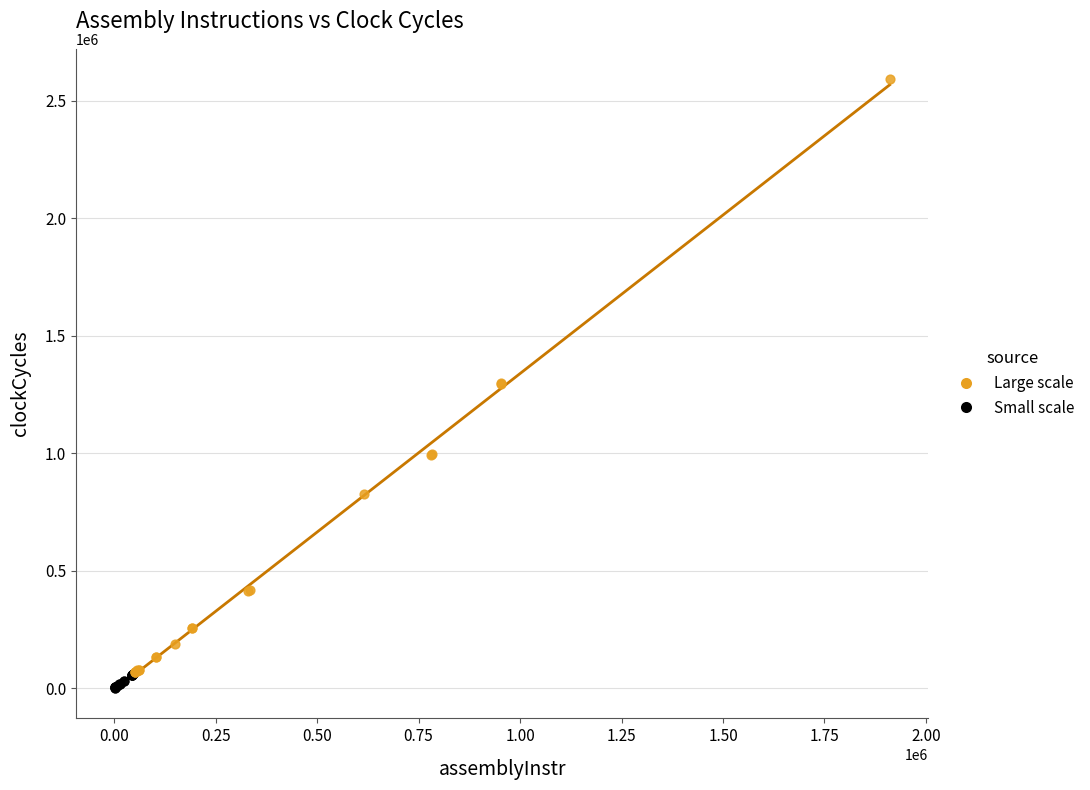

What are all the series names shown in the legend?

Large scale, Small scale